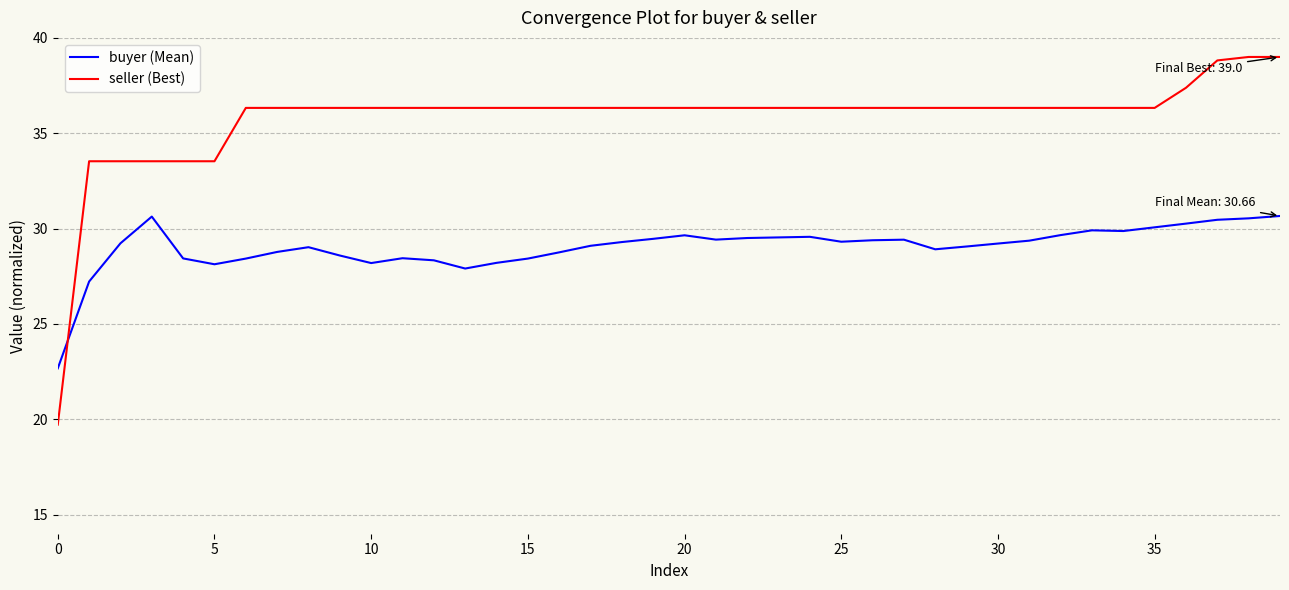

At how many categories does at least one series exceed 21?

40